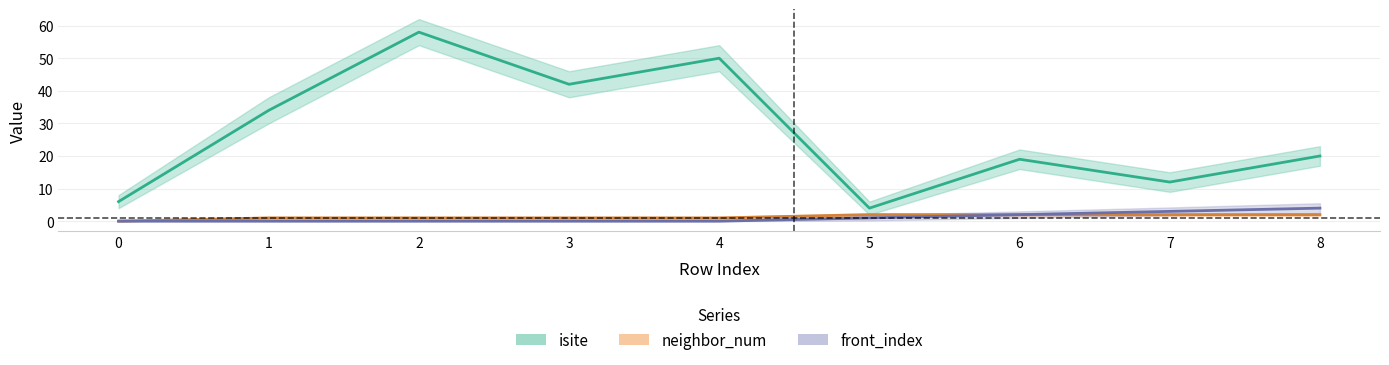

True or false: neighbor_num and isite intersect in this chart.

False